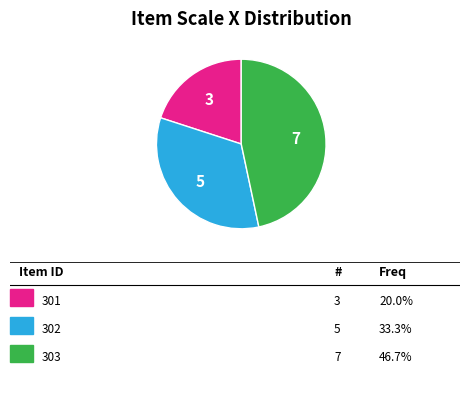

Is there a majority slice in this chart?

No